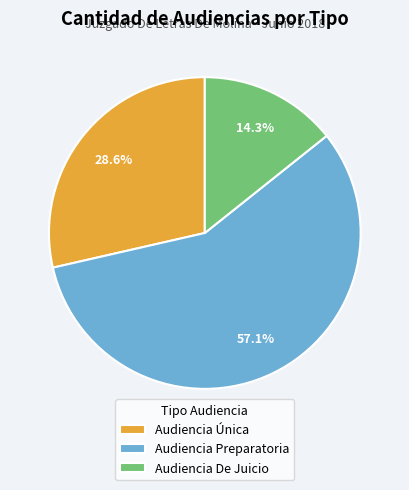

What portion of the pie excludes Audiencia De Juicio?

85.7%